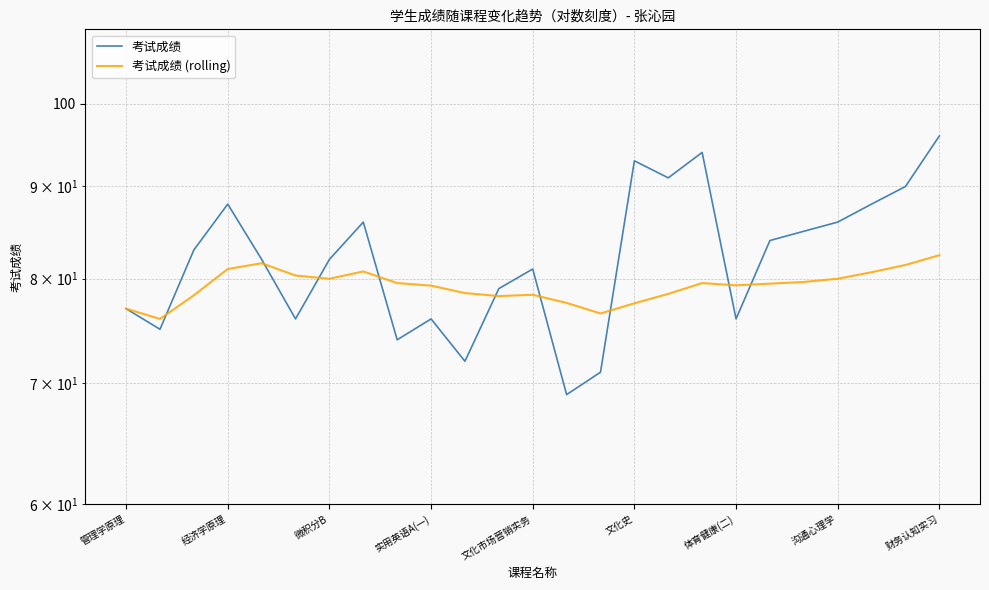

True or false: 考试成绩 (rolling) and 考试成绩 intersect in this chart.

True